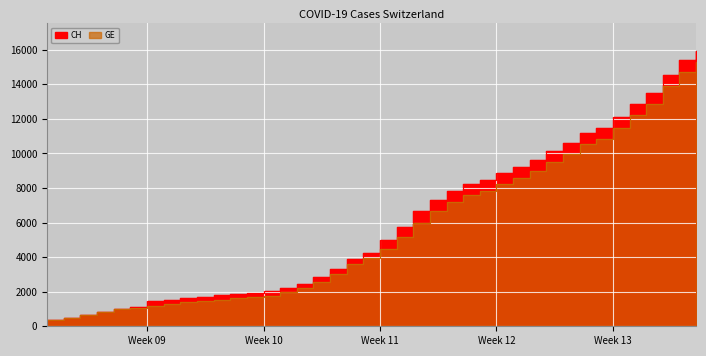

Which category has the lowest value across all series?

2020-02-25